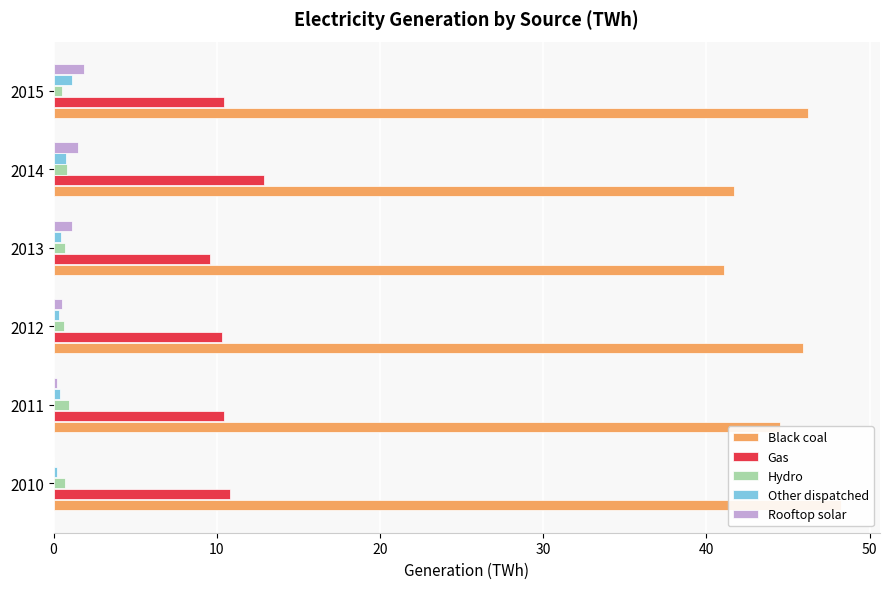

Which series has the widest spread of values?

Black coal